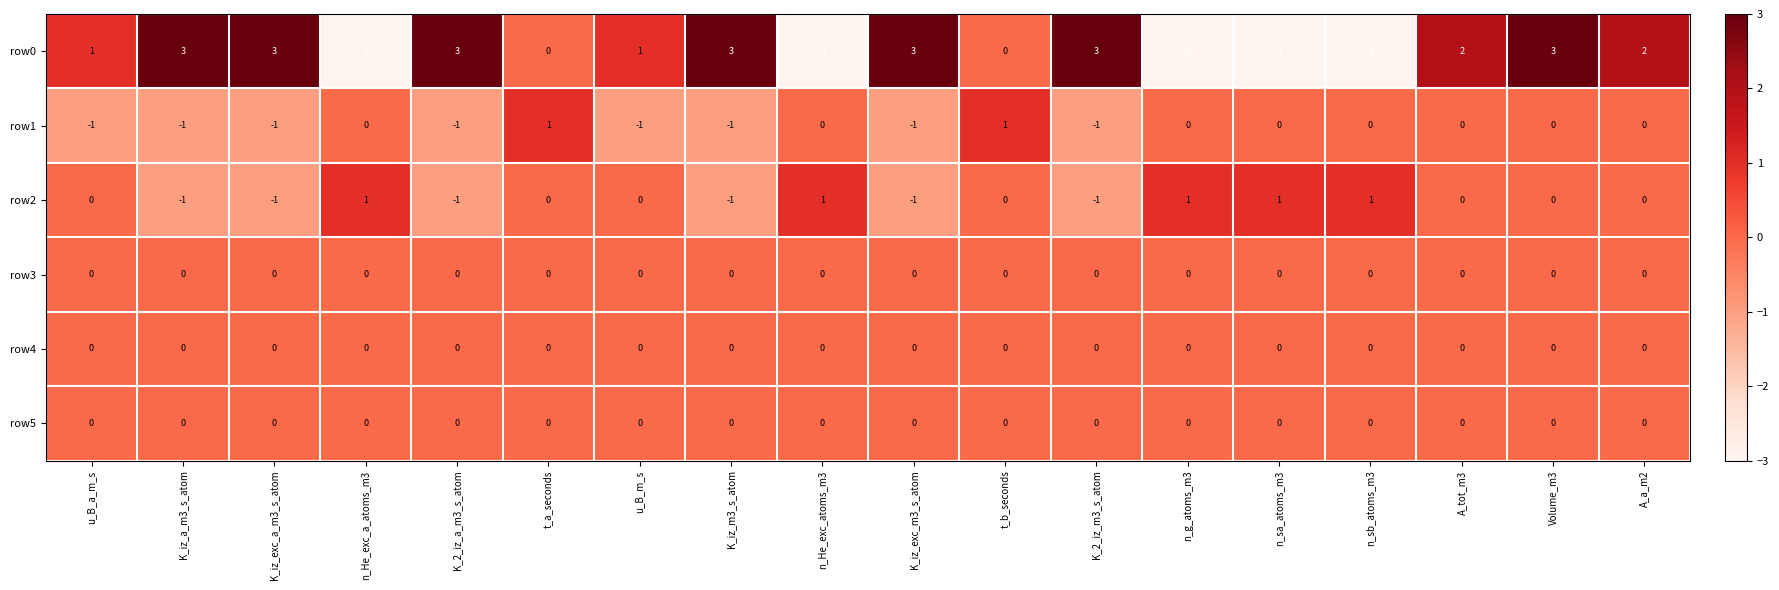

At which category is the sum across all series the highest?

Volume_m3